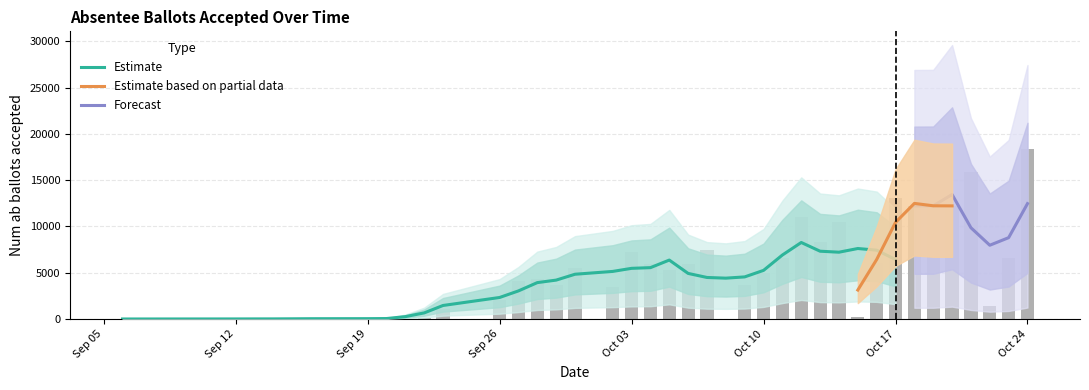

How many values are below 4375?

19